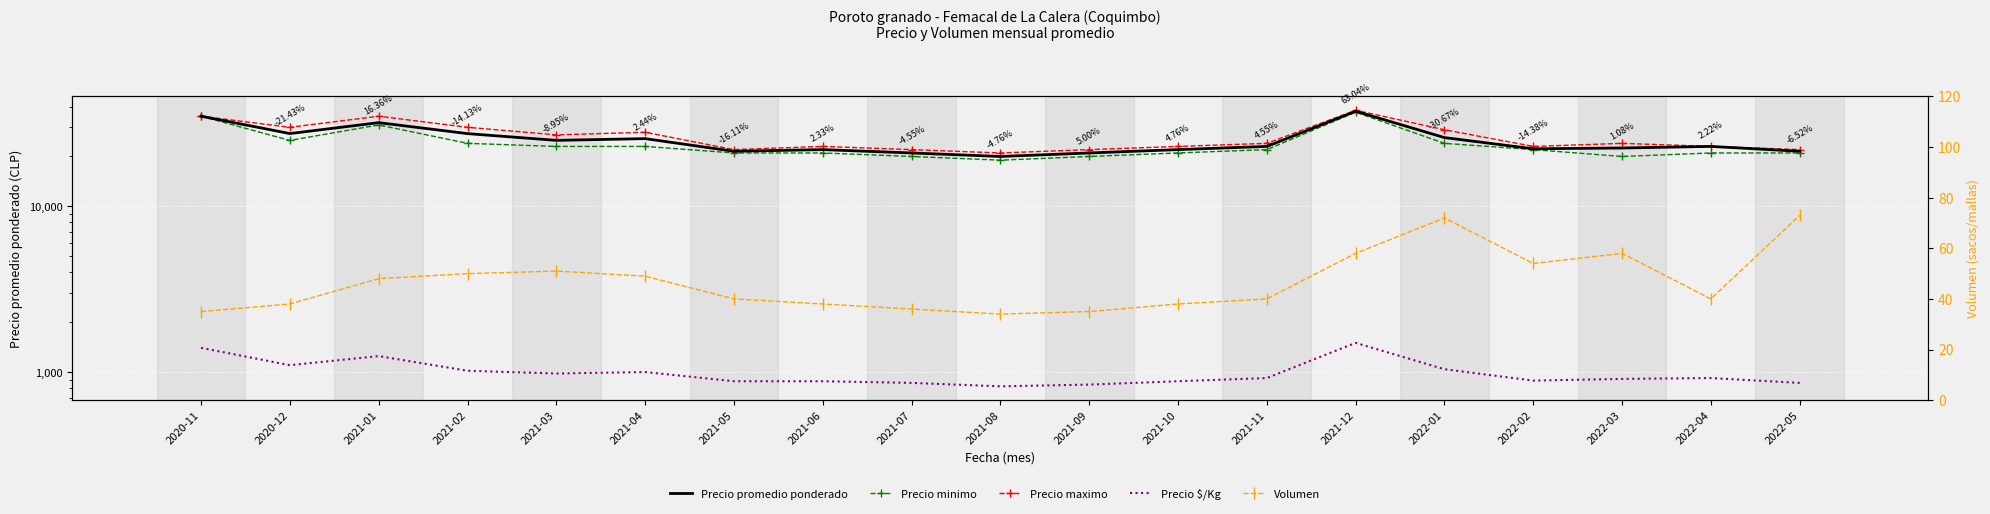

What value does the Precio minimo series have at 2021-03, to the nearest 100?

23000